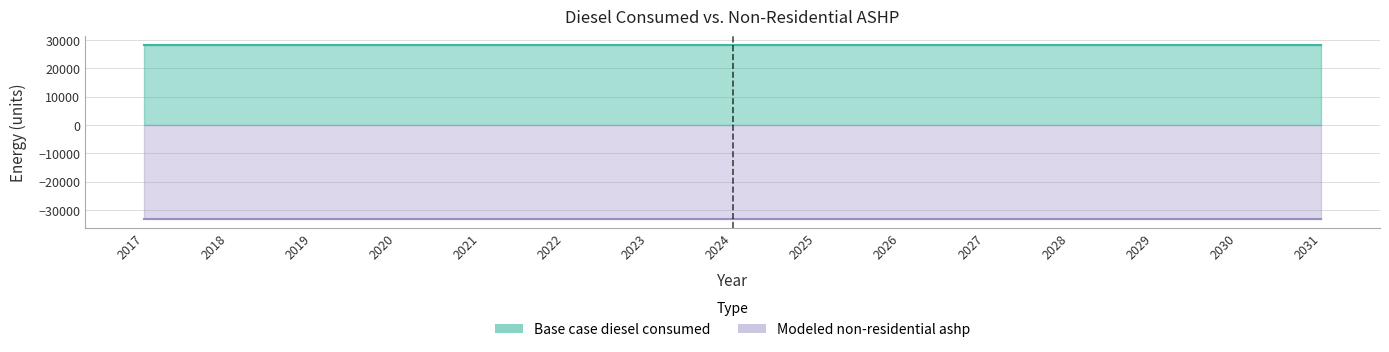

Which series has the largest total across all categories?

Base case diesel consumed